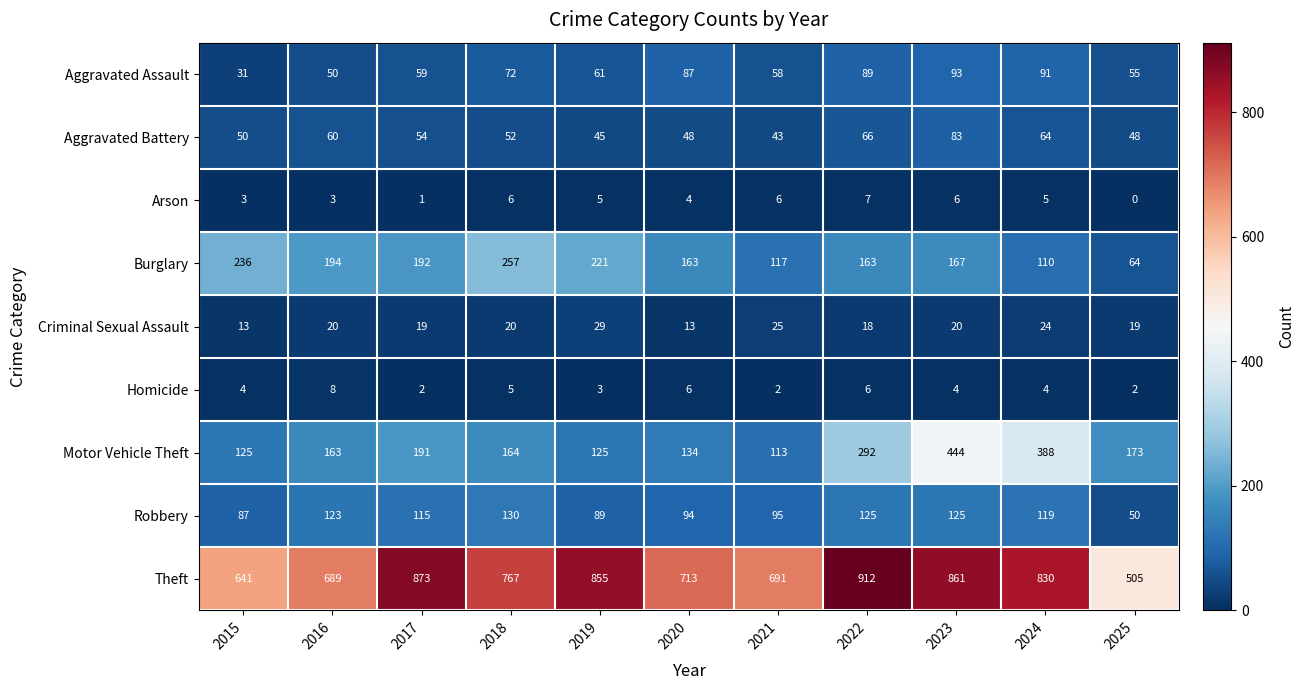

What is the difference between the Robbery values at 2017 and 2019?

26